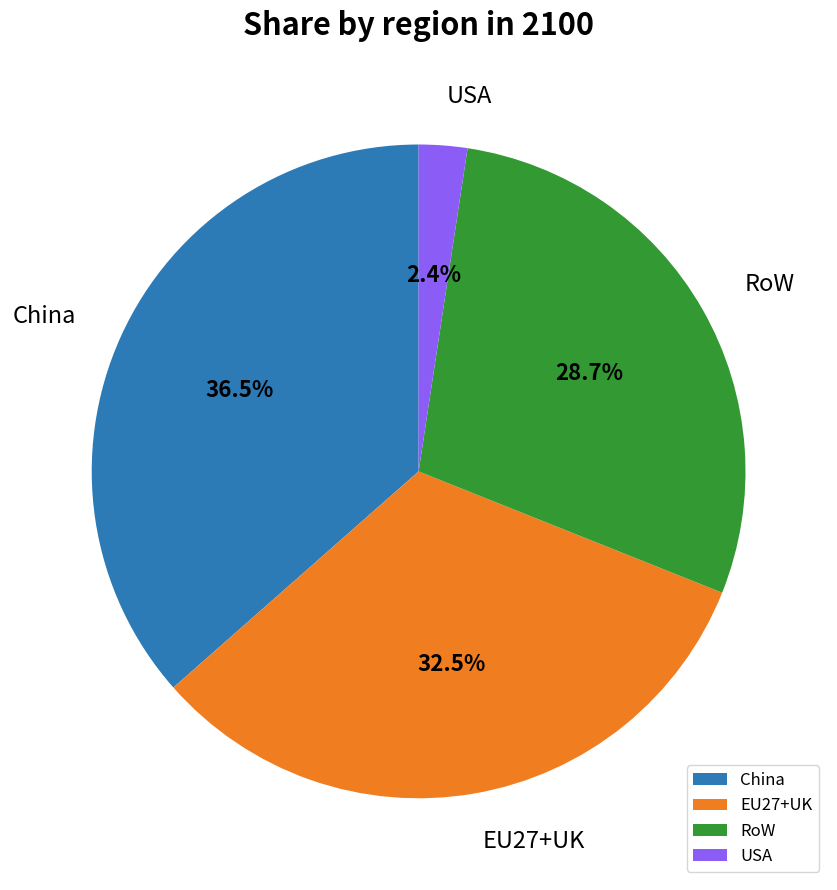

Between China and USA, which is larger?

China